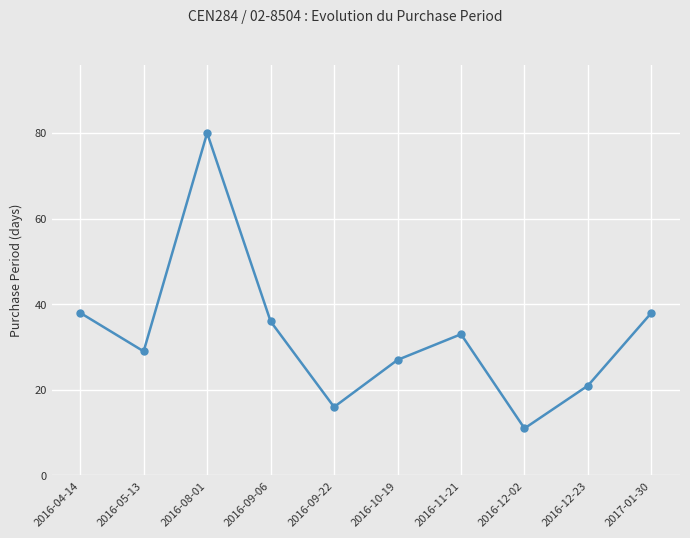

Count the number of data series in this chart.

1